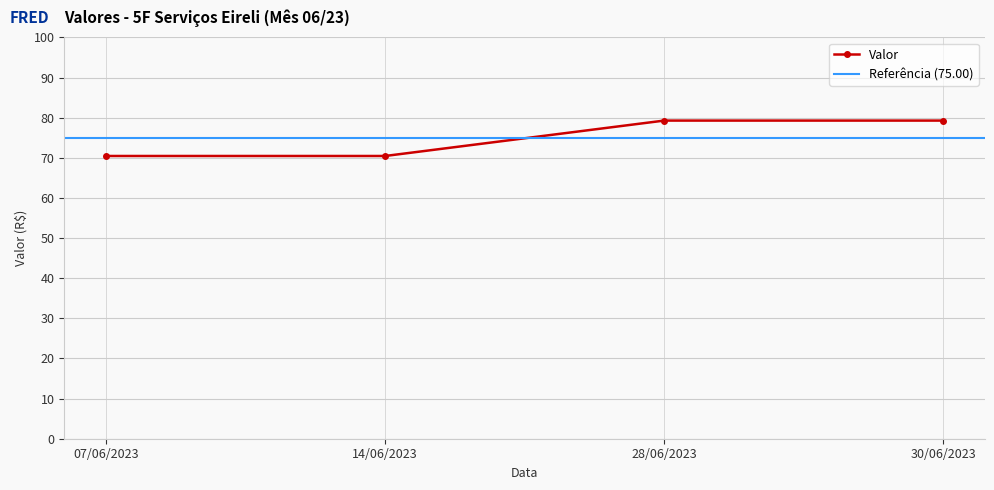

Is this an area chart (filled region under the line)?

No